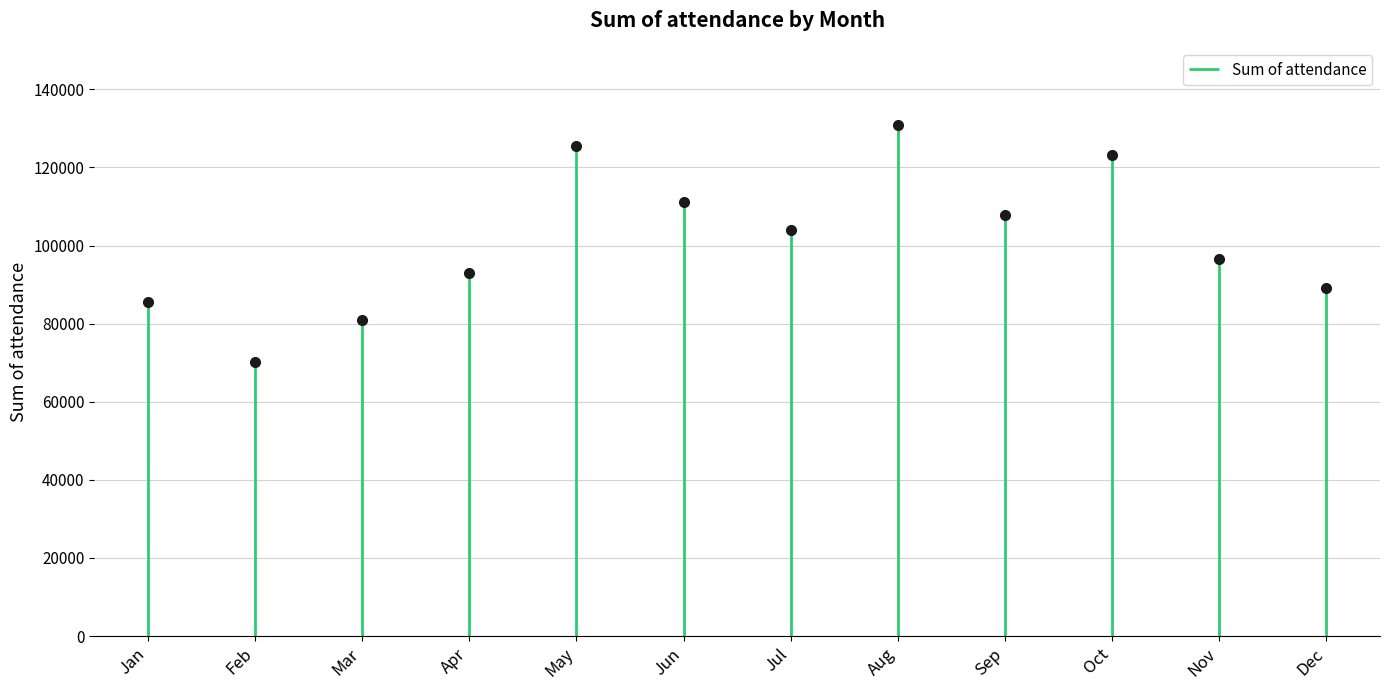

List the labels in order of value, smallest first.

Feb, Mar, Jan, Dec, Apr, Nov, Jul, Sep, Jun, Oct, May, Aug